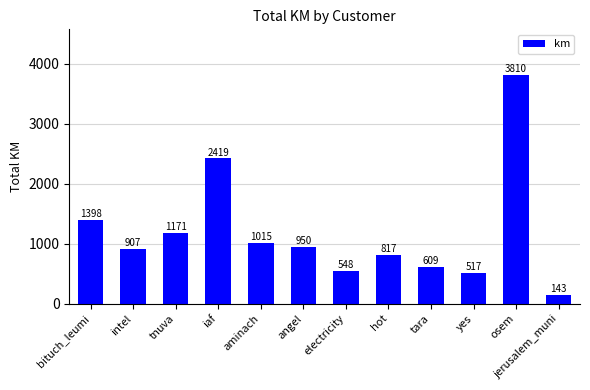

Does the chart contain any negative values?

No